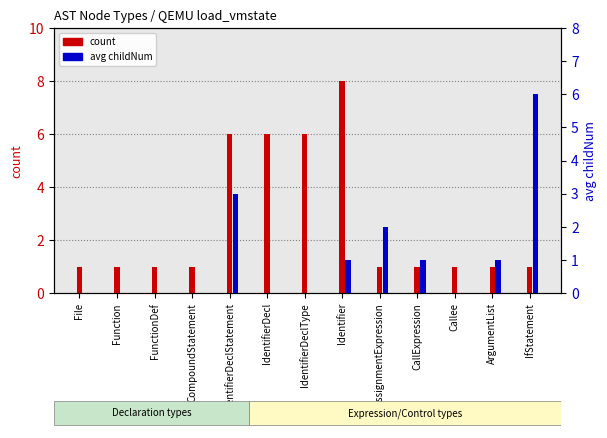

At CallExpression, list the series in order from smallest to largest.

count, avg childNum